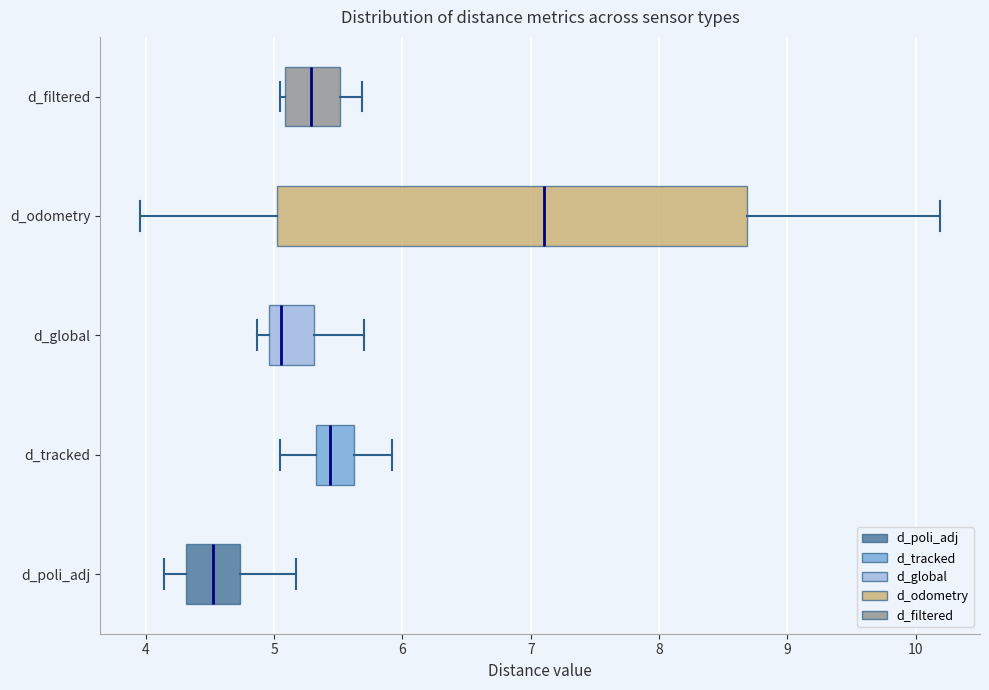

Reading bottom to top, transcribe this box plot: for each box, give where its median line is, the range the box spans, and where its two whiskers end, as read against the x-axis. The values are not printed on the chart, so give them approximately, as read against the axis.

d_poli_adj: median 4.5, box 4.3 to 4.7, whiskers 4.1 to 5.2
d_tracked: median 5.4, box 5.3 to 5.6, whiskers 5.0 to 5.9
d_global: median 5.1, box 5.0 to 5.3, whiskers 4.9 to 5.7
d_odometry: median 7.1, box 5.0 to 8.7, whiskers 4.0 to 10.2
d_filtered: median 5.3, box 5.1 to 5.5, whiskers 5.0 to 5.7